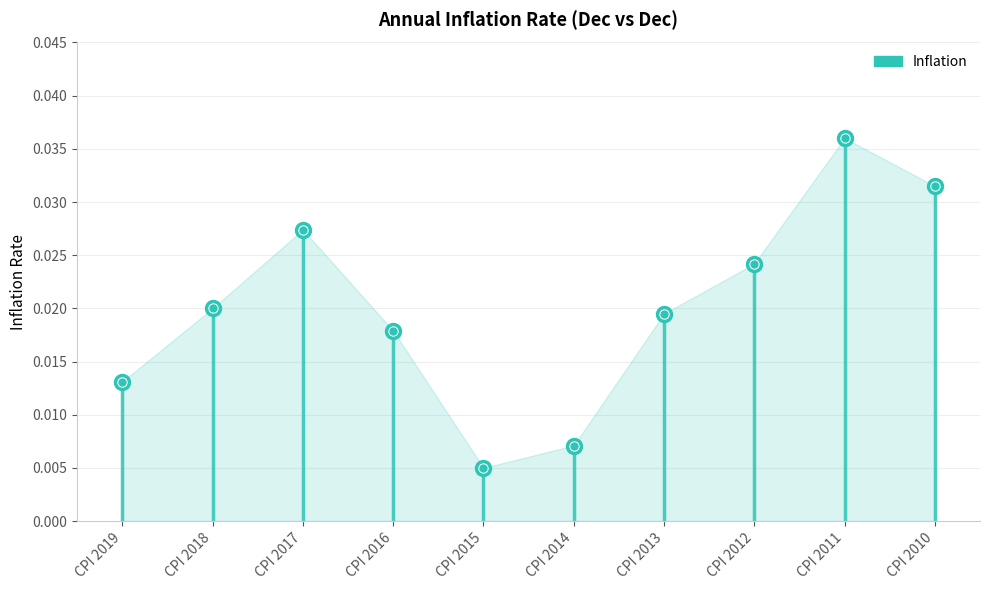

At which label is the value closest to 0?

CPI 2015